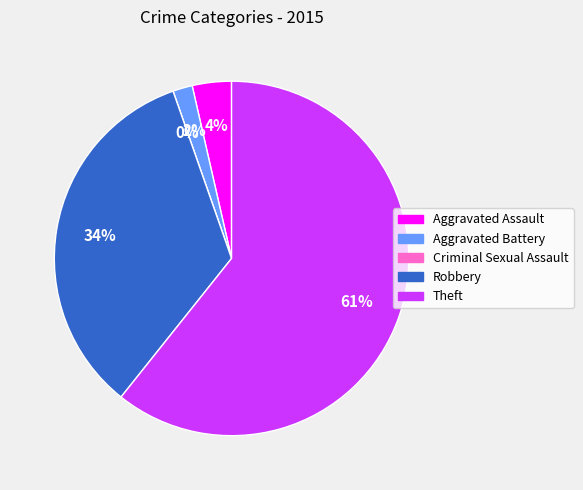

To the nearest percent, what percentage of the pie is Aggravated Battery?

2%